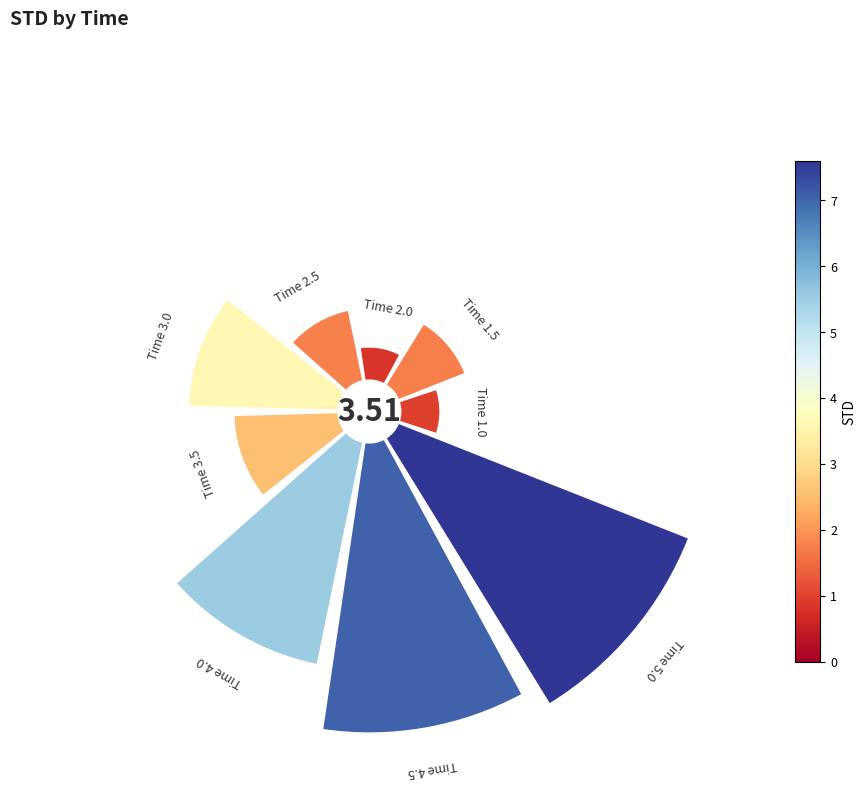

How many segments does this pie chart have?

9